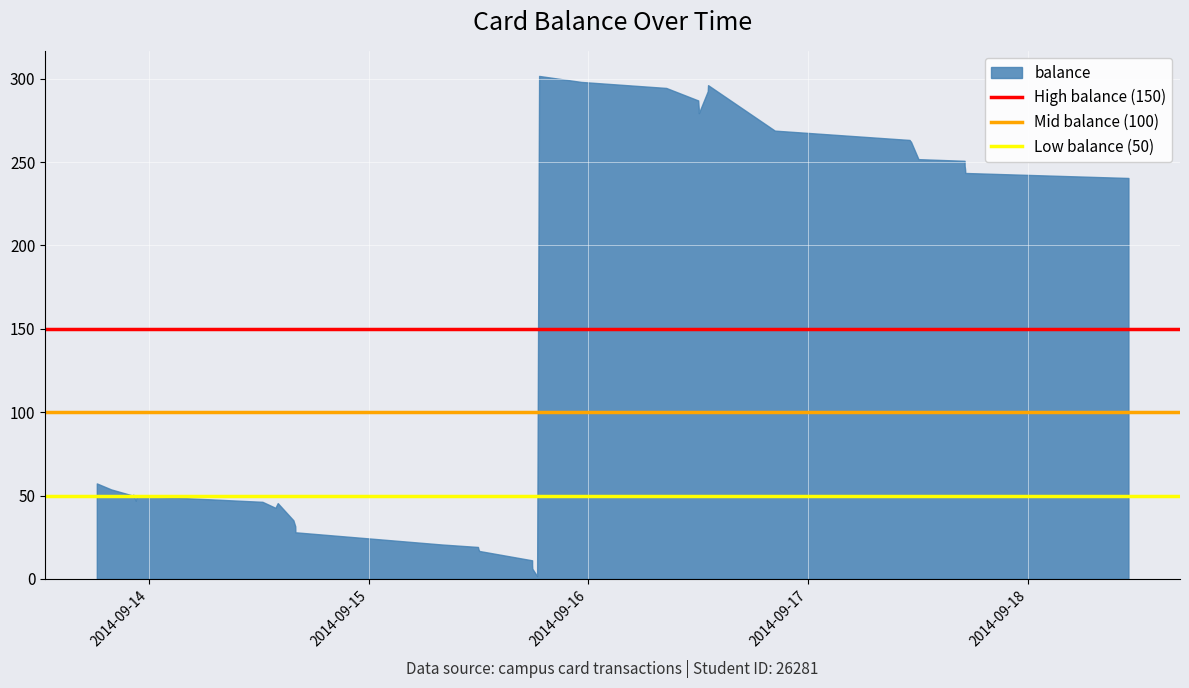

What is the maximum value shown in the chart?

301.7